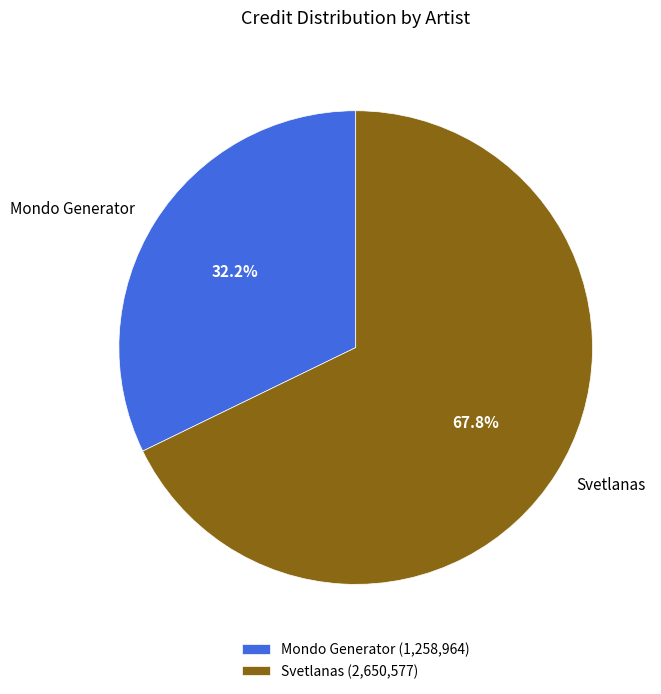

True or false: Svetlanas accounts for 61% of the total.

False